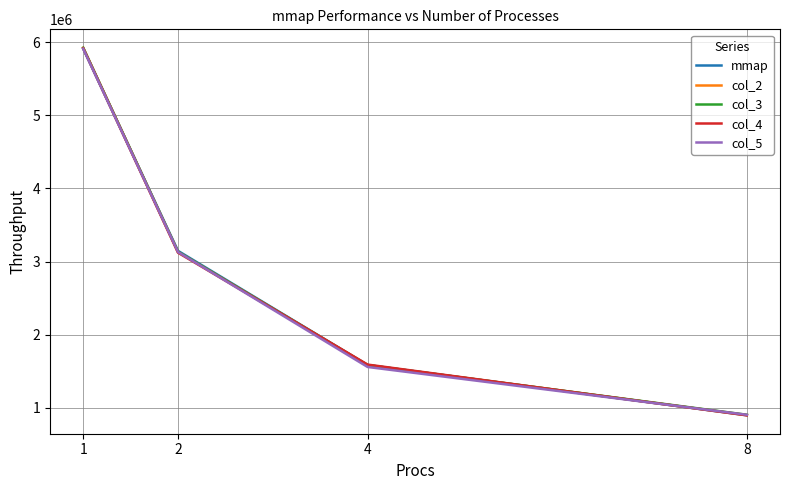

What is the total value across all series at 8?

4511564